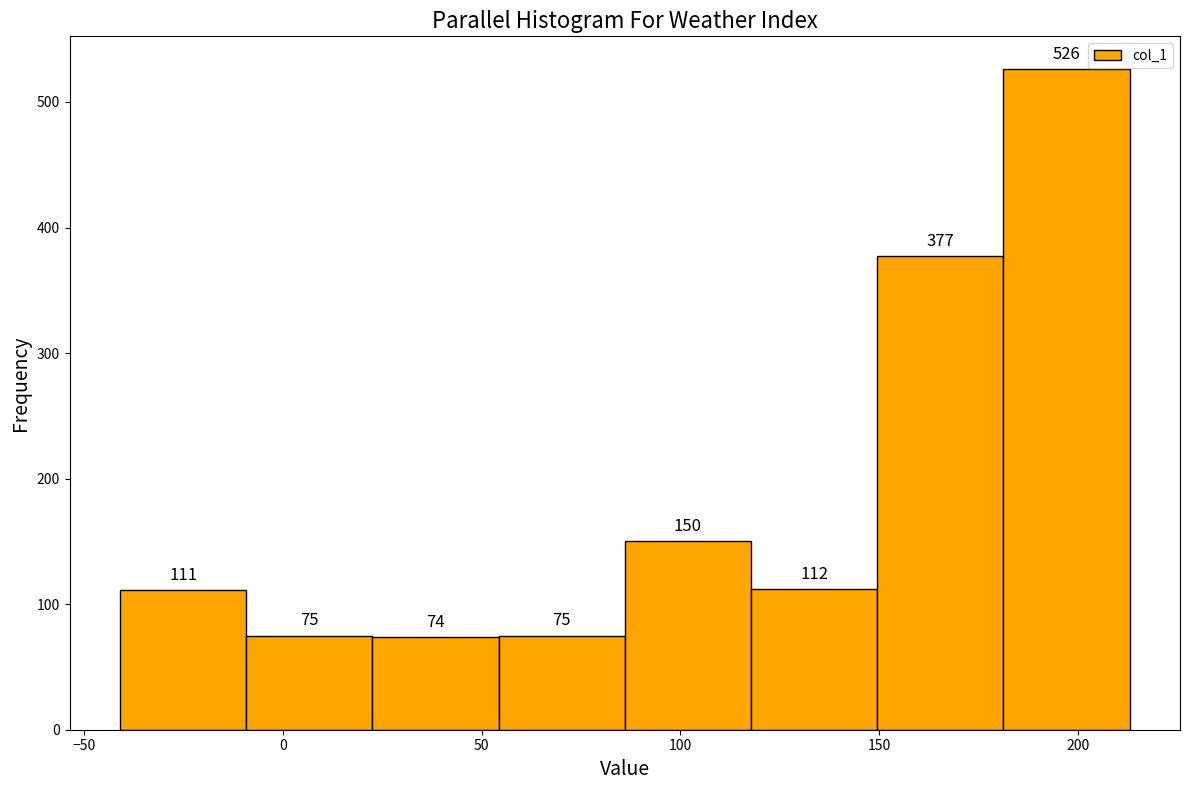

How tall is the bar that spans -40 to -10 on the x-axis? The bar edges are not printed on the chart, so give them approximately, as read against the axis.

111